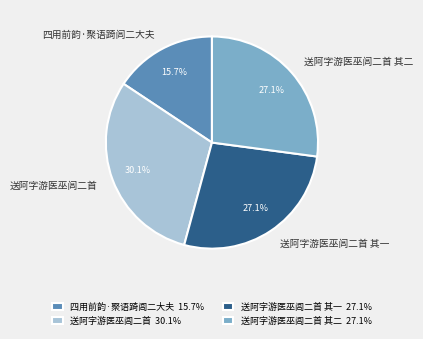

Which slice is the largest?

送阿字游医巫闾二首